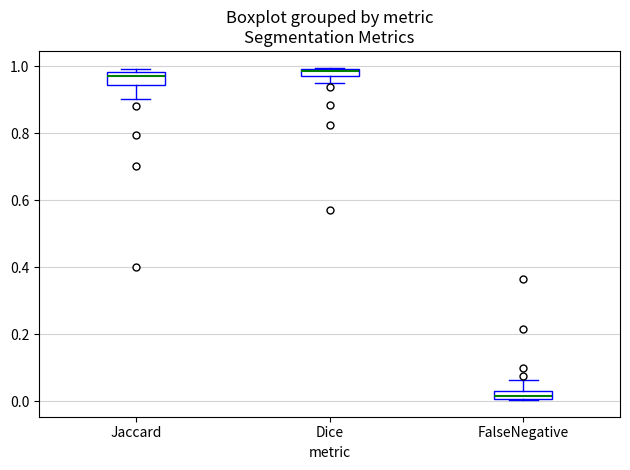

Which box's median line is the lowest?

FalseNegative